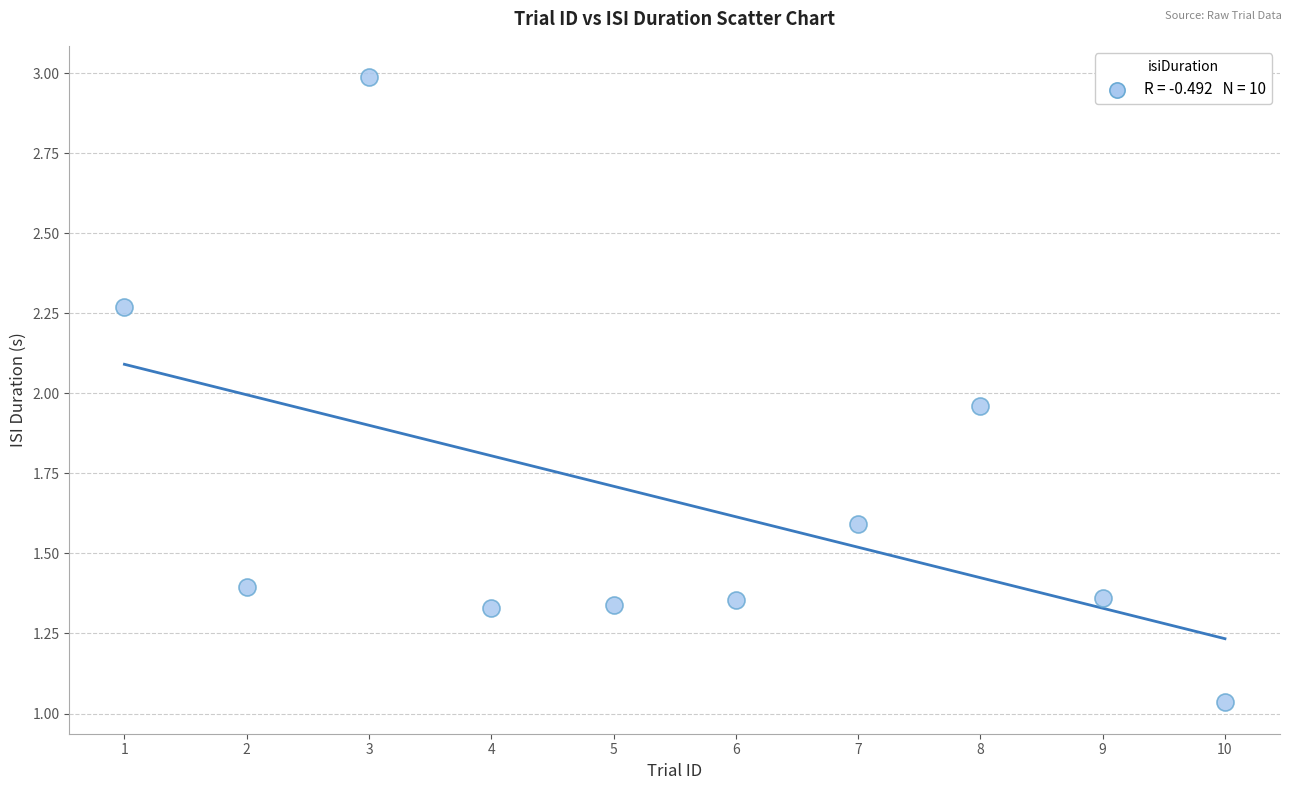

What is the average X value?

5.5